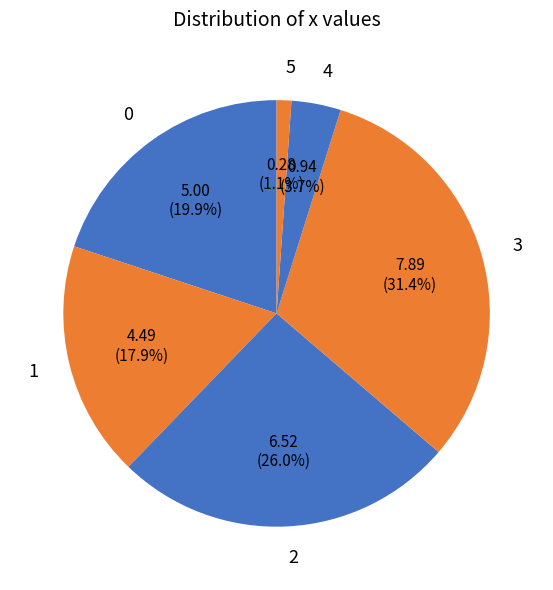

Rank the categories by value from highest to lowest.

3, 2, 0, 1, 4, 5